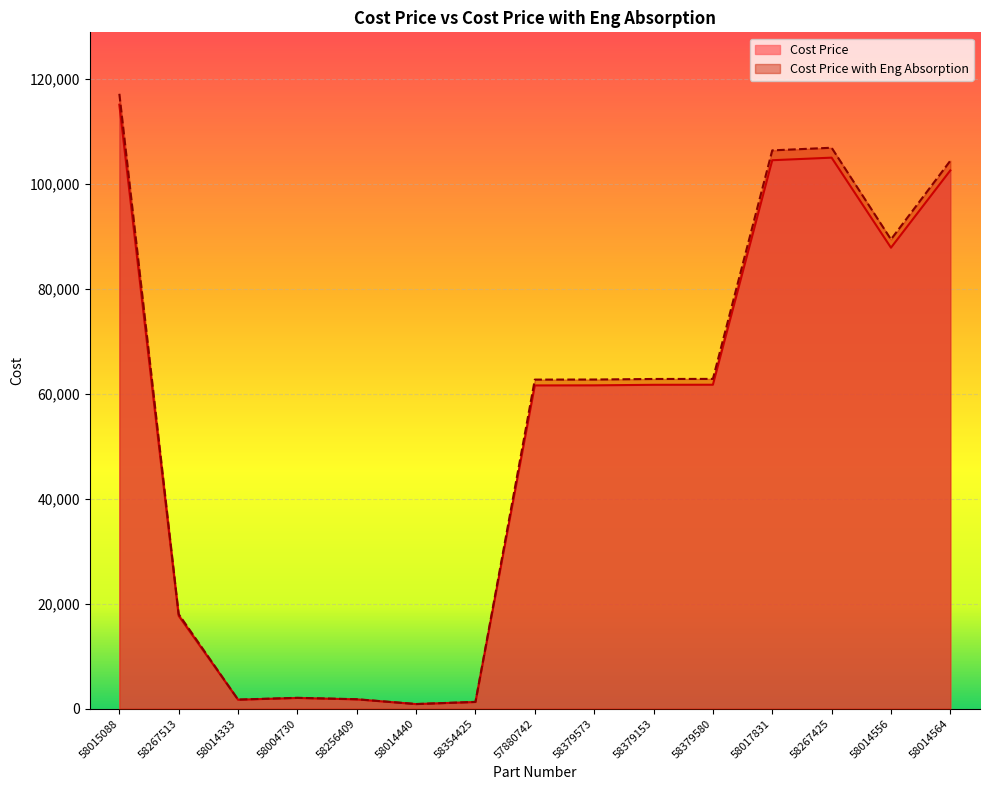

How many interior local valleys does the Cost Price series have?

3